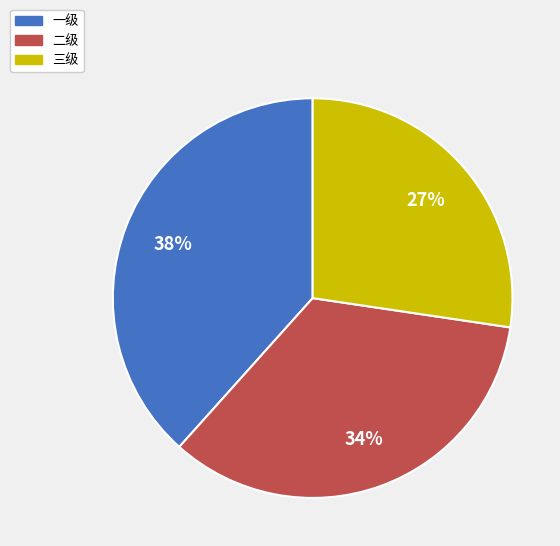

How many segments does this pie chart have?

3